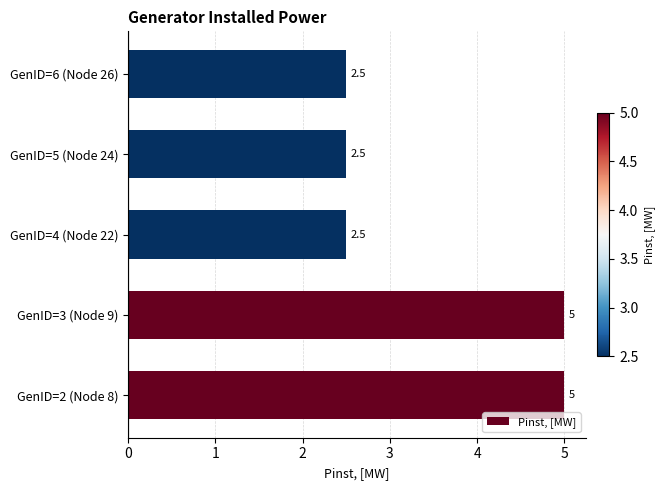

Does the chart contain stacked bars?

No